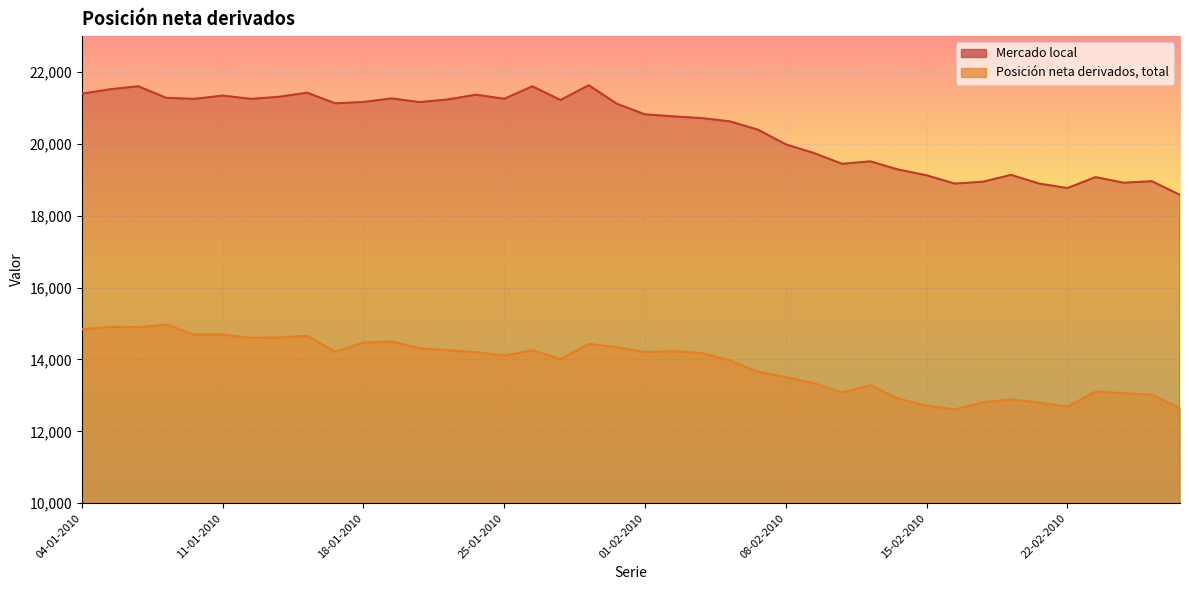

Where is Mercado local nearest to the value 20106?

08-02-2010